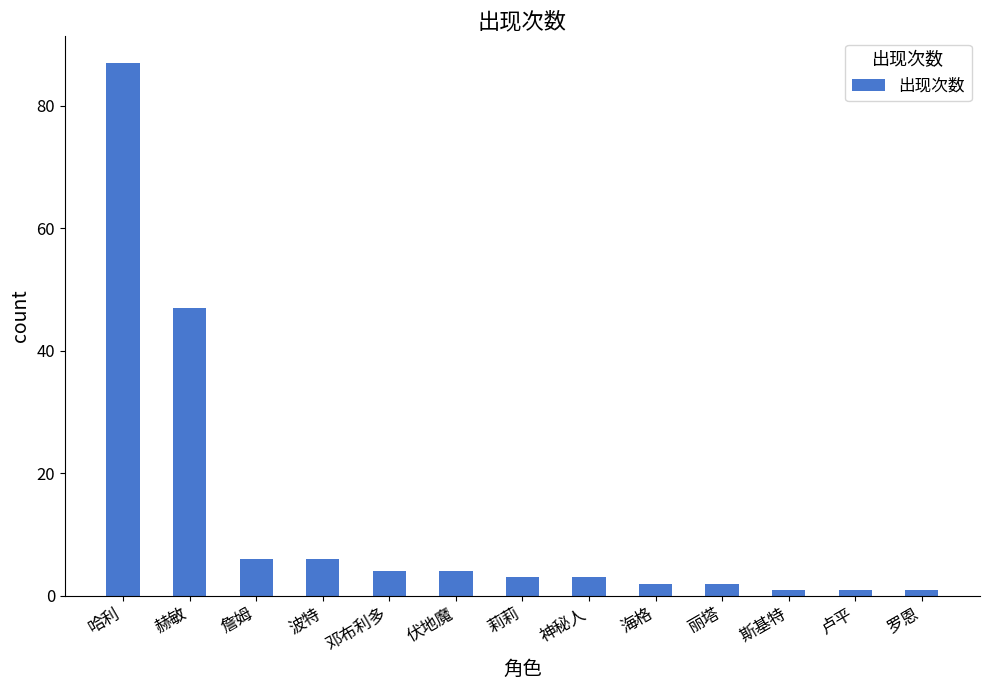

Is it true that the value at 哈利 is 87?

True